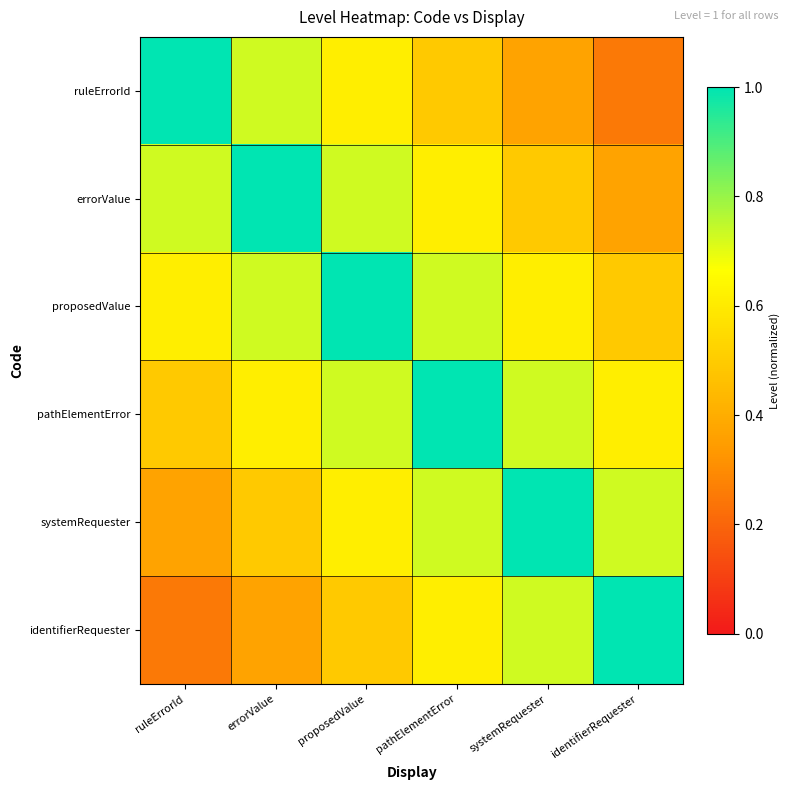

What is the difference between the highest and lowest values at ruleErrorId?

0.8